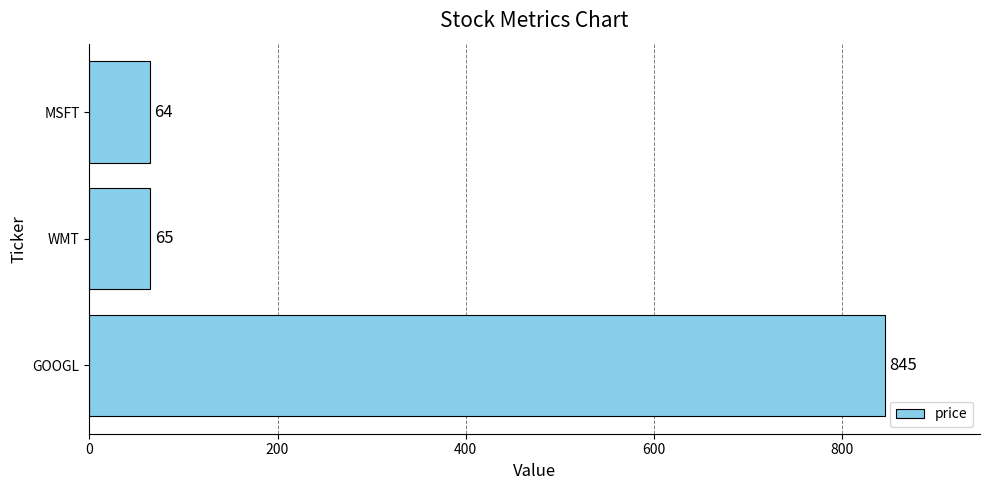

Are the bars horizontal?

Yes